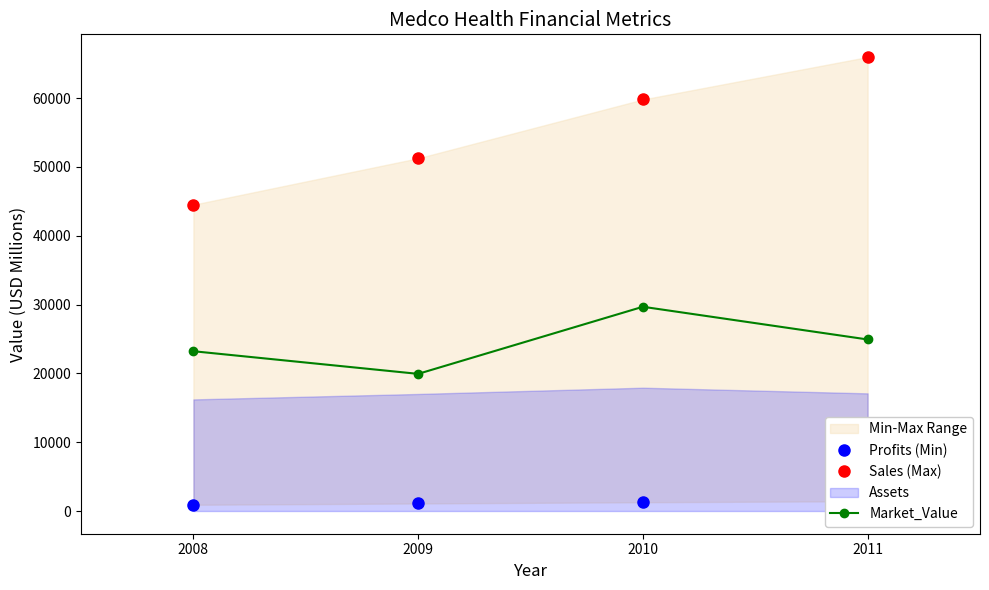

Rank the categories by Profits (Min) value from highest to lowest.

2011, 2010, 2009, 2008